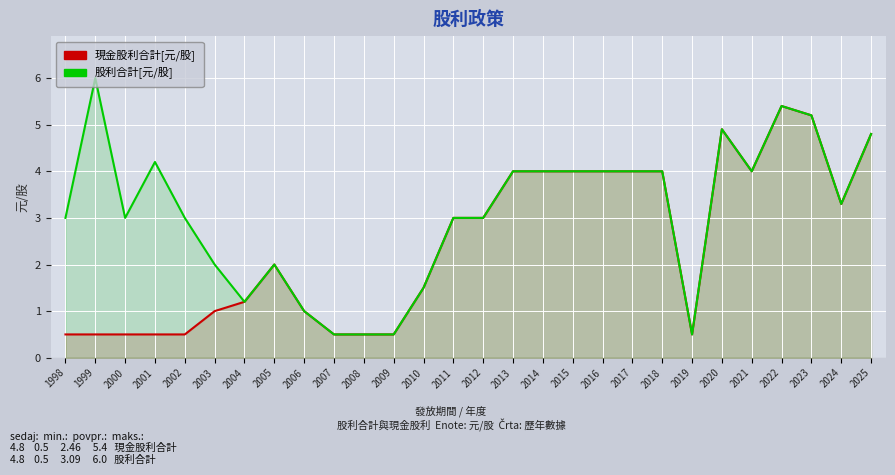

Reading left to right, extract all data points from this chart.

現金股利合計[元/股]: 1998=0.5	1999=0.5	2000=0.5	2001=0.5	2002=0.5	2003=1.0	2004=1.2	2005=2.0	2006=1.0	2007=0.5	2008=0.5	2009=0.5	2010=1.5	2011=3.0	2012=3.0	2013=4.0	2014=4.0	2015=4.0	2016=4.0	2017=4.0	2018=4.0	2019=0.5	2020=4.9	2021=4.0	2022=5.4	2023=5.2	2024=3.3	2025=4.8
股利合計[元/股]: 1998=3.0	1999=6.0	2000=3.0	2001=4.2	2002=3.0	2003=2.0	2004=1.2	2005=2.0	2006=1.0	2007=0.5	2008=0.5	2009=0.5	2010=1.5	2011=3.0	2012=3.0	2013=4.0	2014=4.0	2015=4.0	2016=4.0	2017=4.0	2018=4.0	2019=0.5	2020=4.9	2021=4.0	2022=5.4	2023=5.2	2024=3.3	2025=4.8